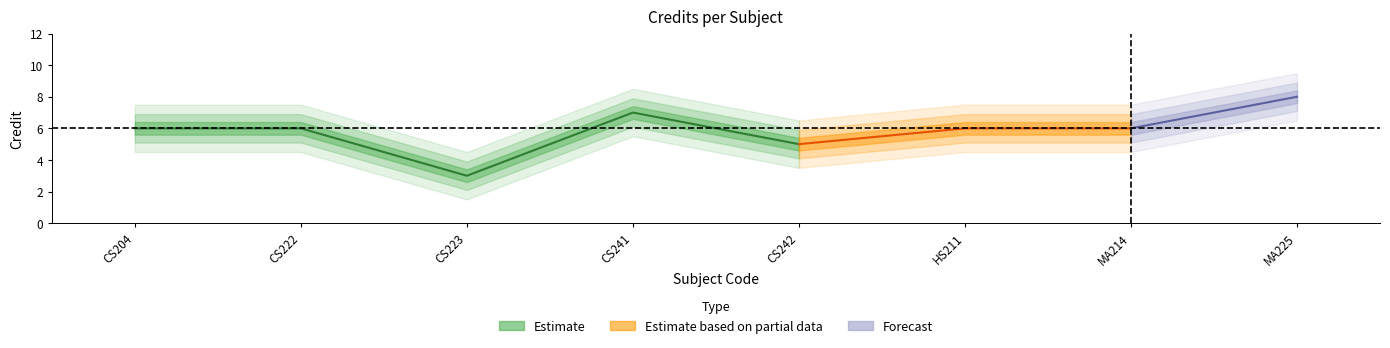

Which category has the lowest value across all series?

CS223